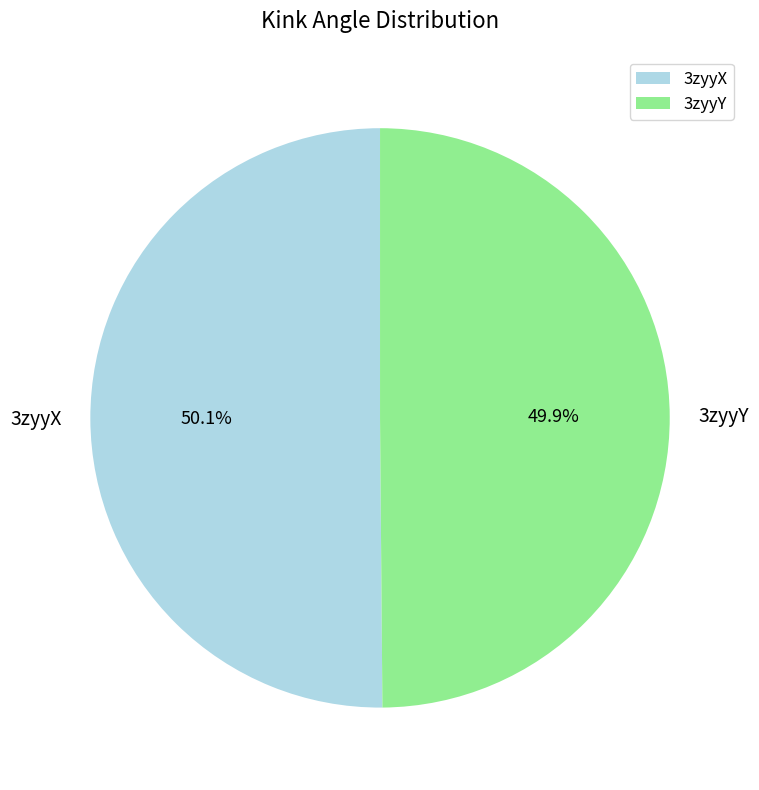

How many slices are in this pie chart?

2